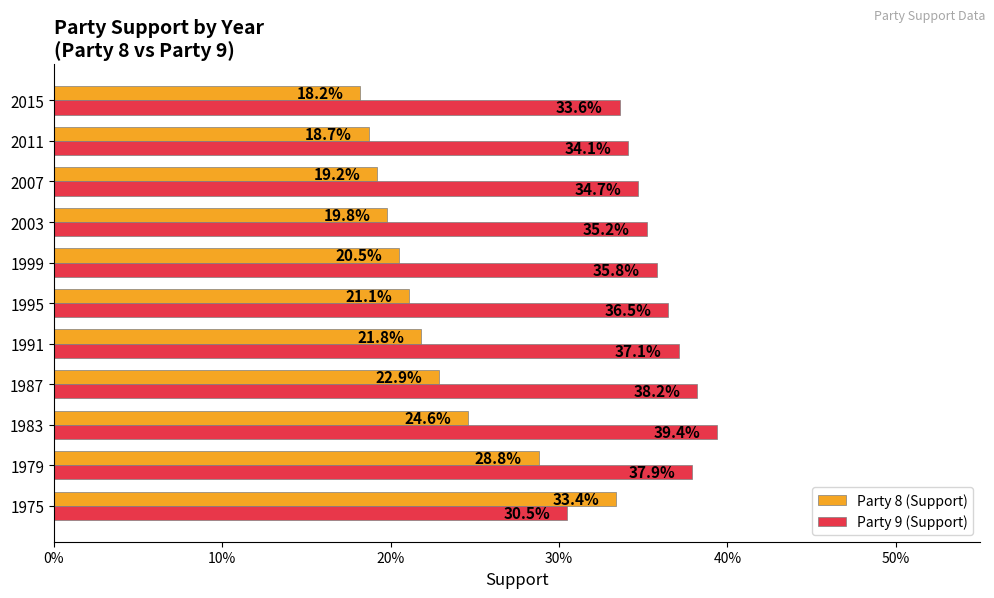

What position from the right is 20%?

9